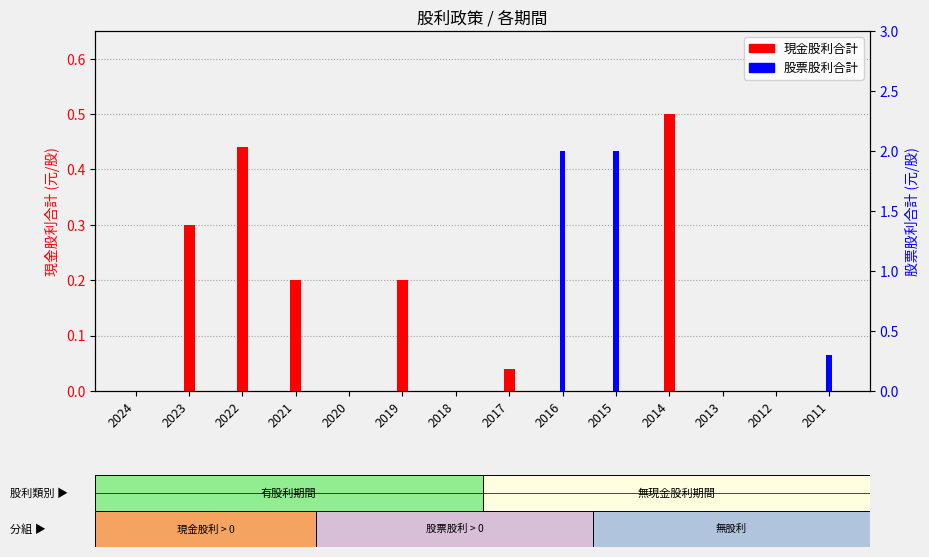

Between 2021 and 2020, which series saw the biggest shift?

現金股利合計